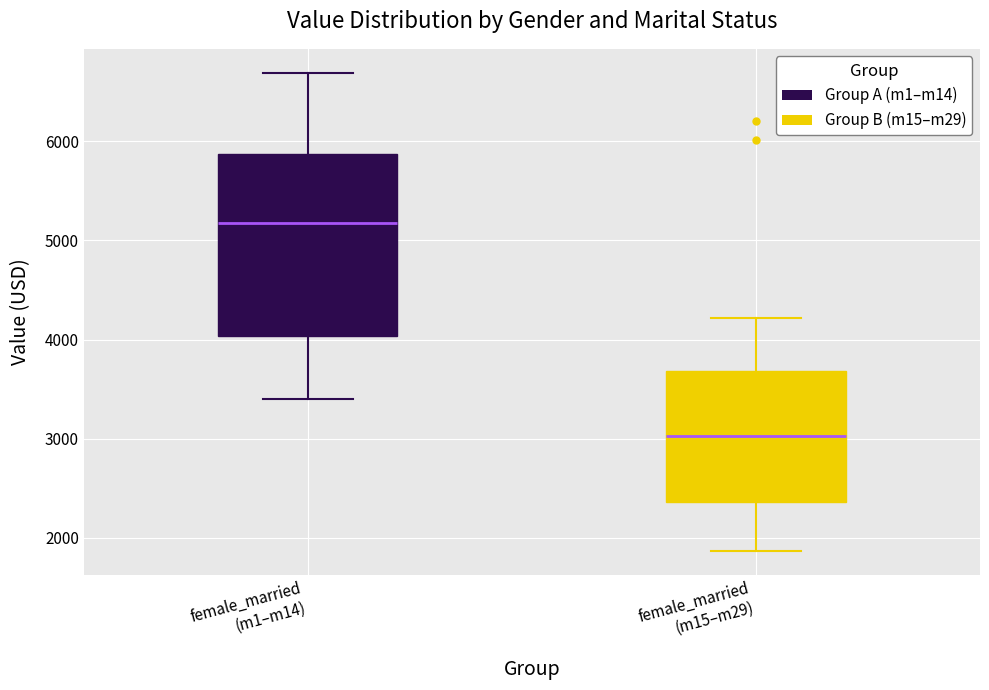

Which box's median line is the lowest?

female_married (m15–m29)